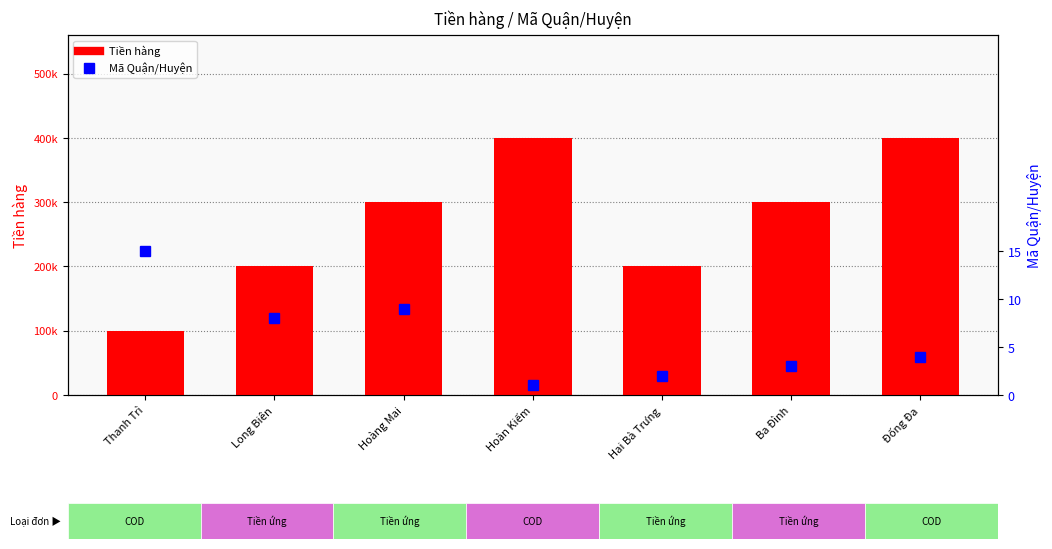

What are all the series names shown in the legend?

Tiền hàng, Mã Quận/Huyện